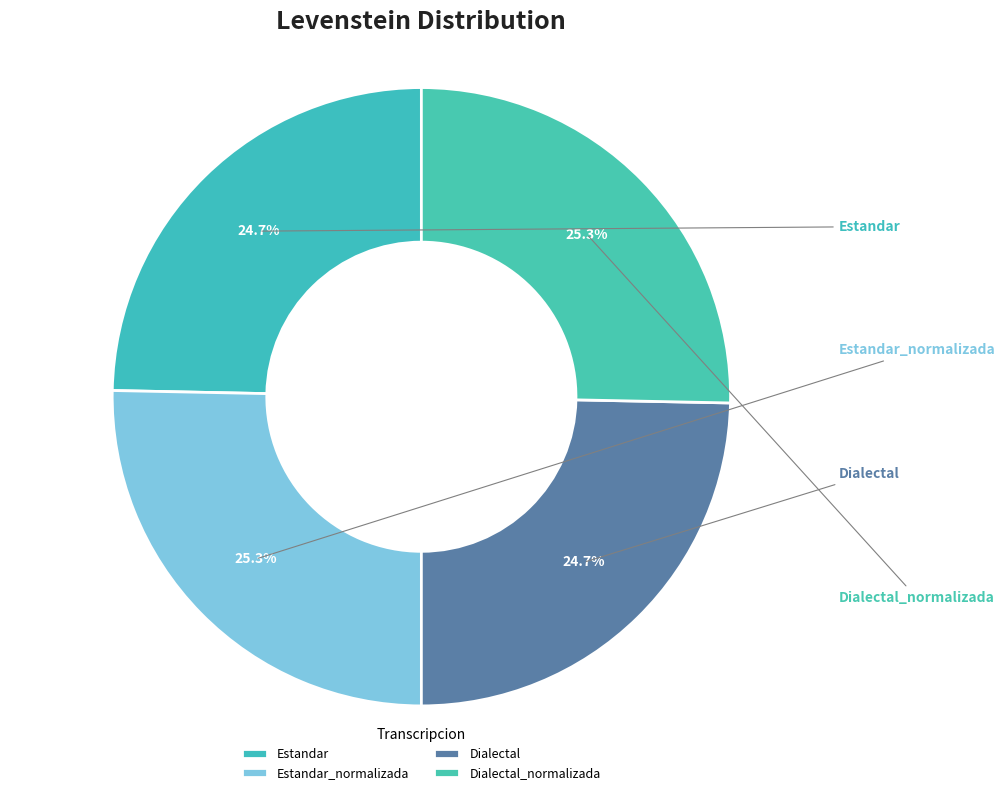

True or false: Dialectal accounts for 35% of the total.

False